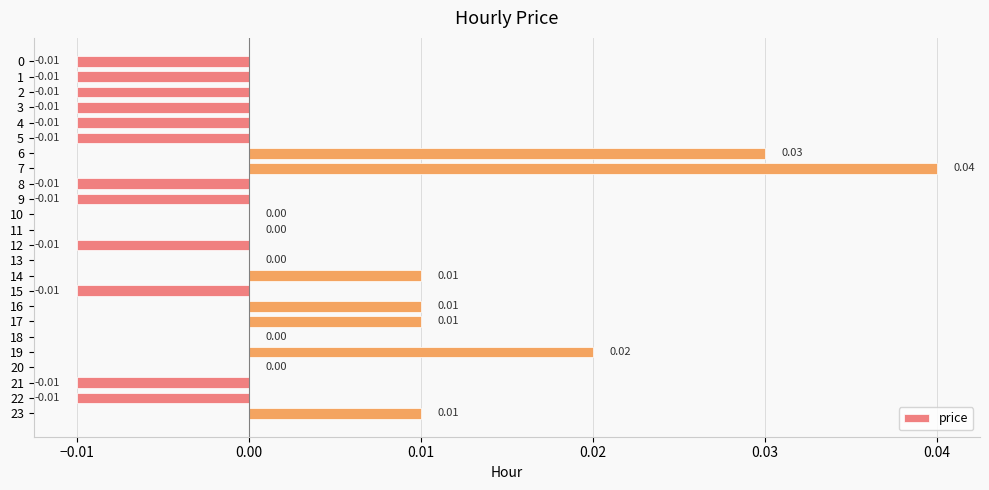

Which has a higher value, 3 or 19?

19